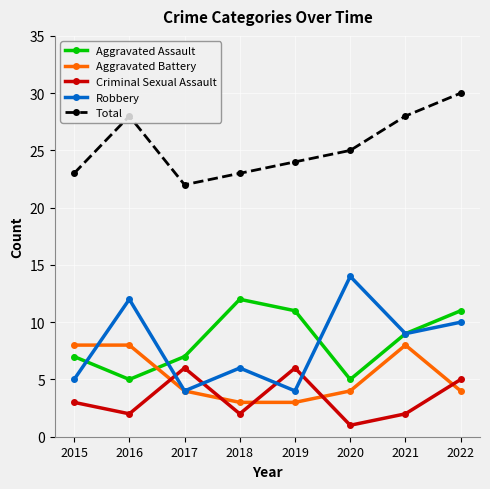

How many lines are shown in the chart?

5